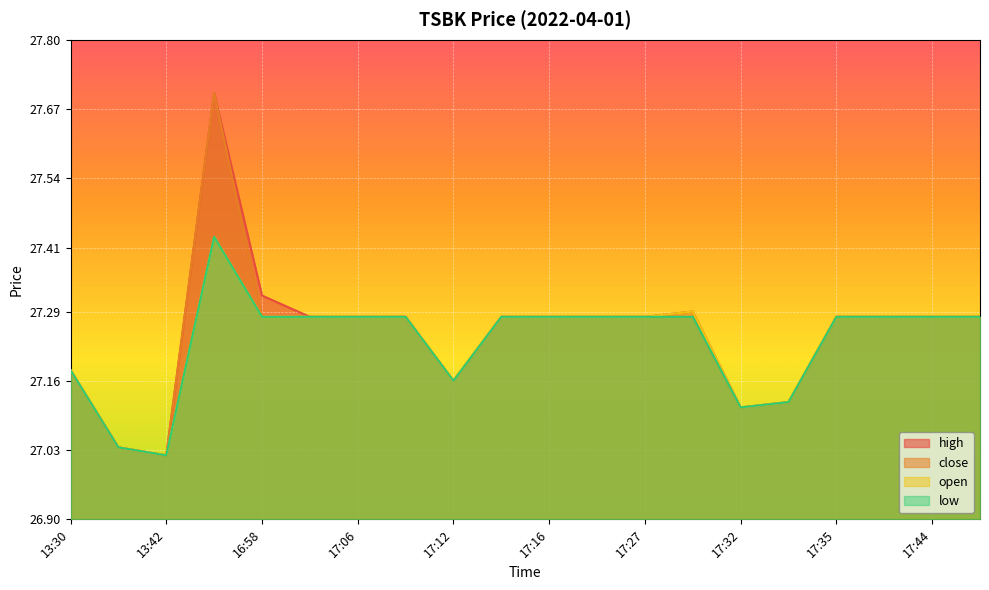

True or false: close and low intersect in this chart.

False